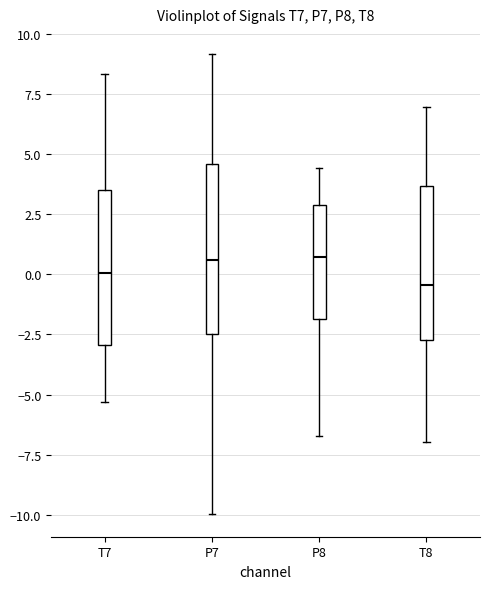

Which box is the tallest, from its lower edge to its upper edge?

P7